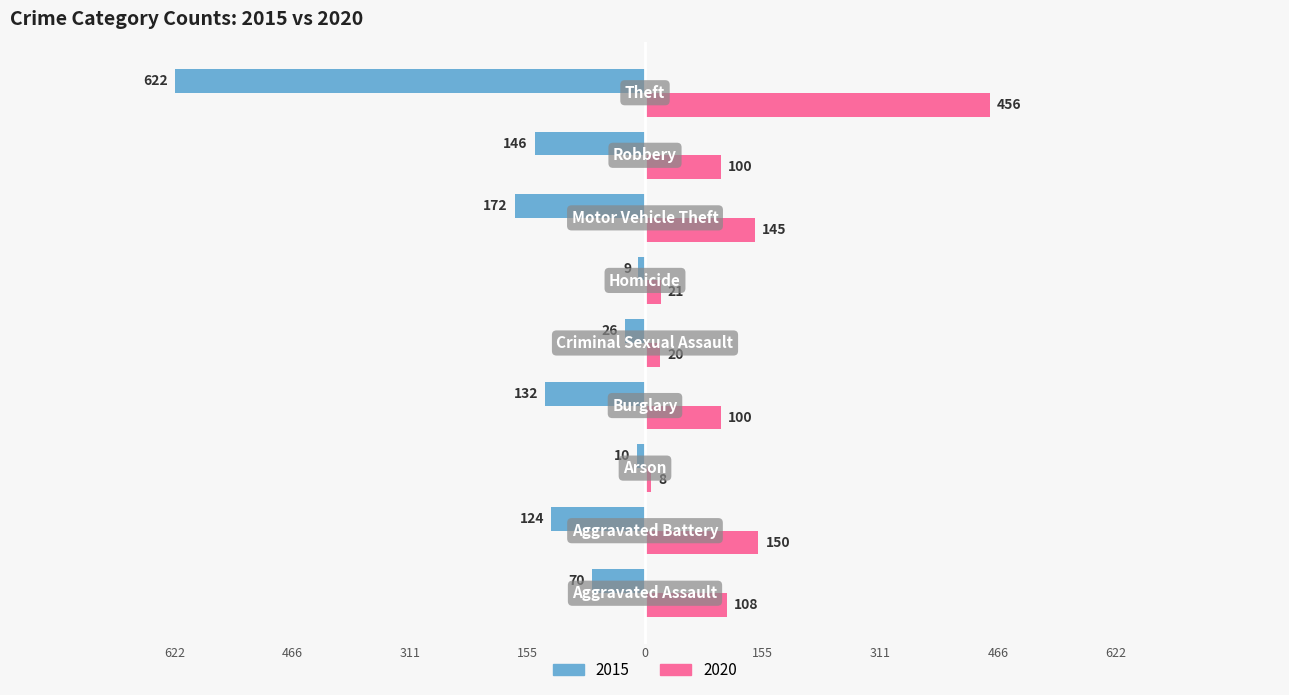

Reading left to right, list all the values displayed in this chart.

2015: Aggravated Assault=-70	Aggravated Battery=-124	Arson=-10	Burglary=-132	Criminal Sexual Assault=-26	Homicide=-9	Motor Vehicle Theft=-172	Robbery=-146	Theft=-622
2020: Aggravated Assault=108	Aggravated Battery=150	Arson=8	Burglary=100	Criminal Sexual Assault=20	Homicide=21	Motor Vehicle Theft=145	Robbery=100	Theft=456